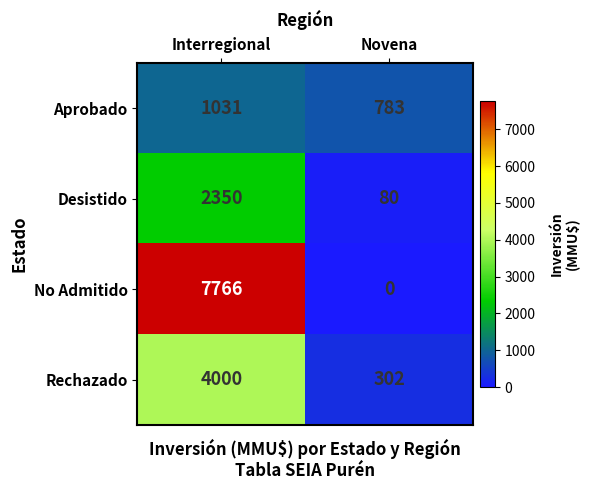

What is the total value across all series at Interregional?

15147